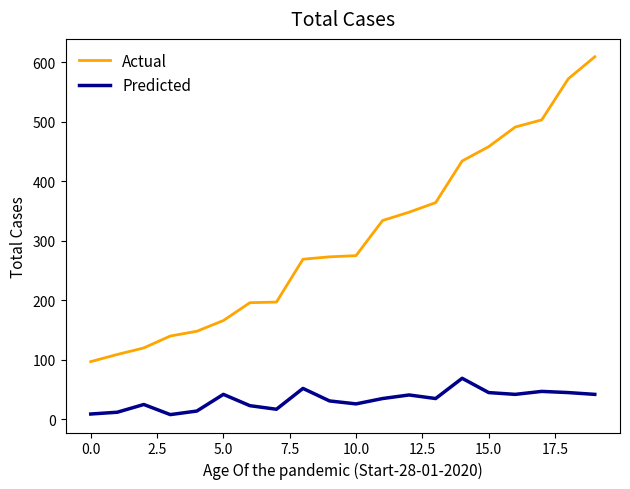

What is the difference between the maximum and minimum values in the Predicted series?

61